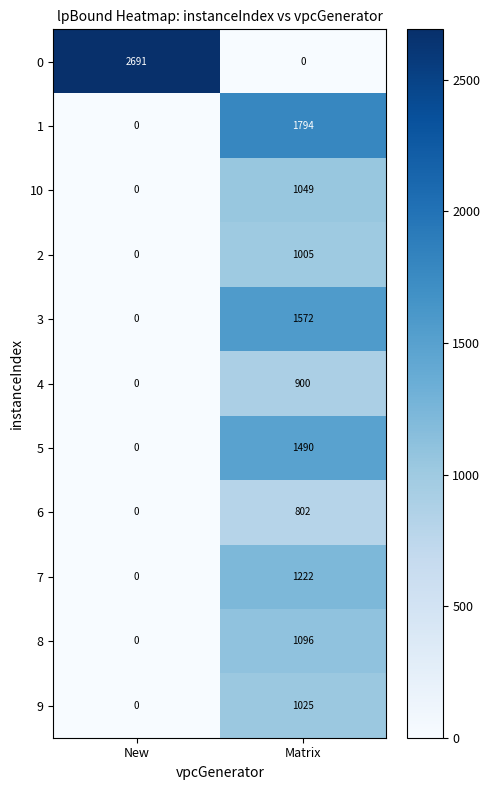

Reading left to right, what are all the values shown in this chart?

0: New=2691	Matrix=0
1: New=0	Matrix=1794
10: New=0	Matrix=1049
2: New=0	Matrix=1005
3: New=0	Matrix=1572
4: New=0	Matrix=900
5: New=0	Matrix=1490
6: New=0	Matrix=802
7: New=0	Matrix=1222
8: New=0	Matrix=1096
9: New=0	Matrix=1025